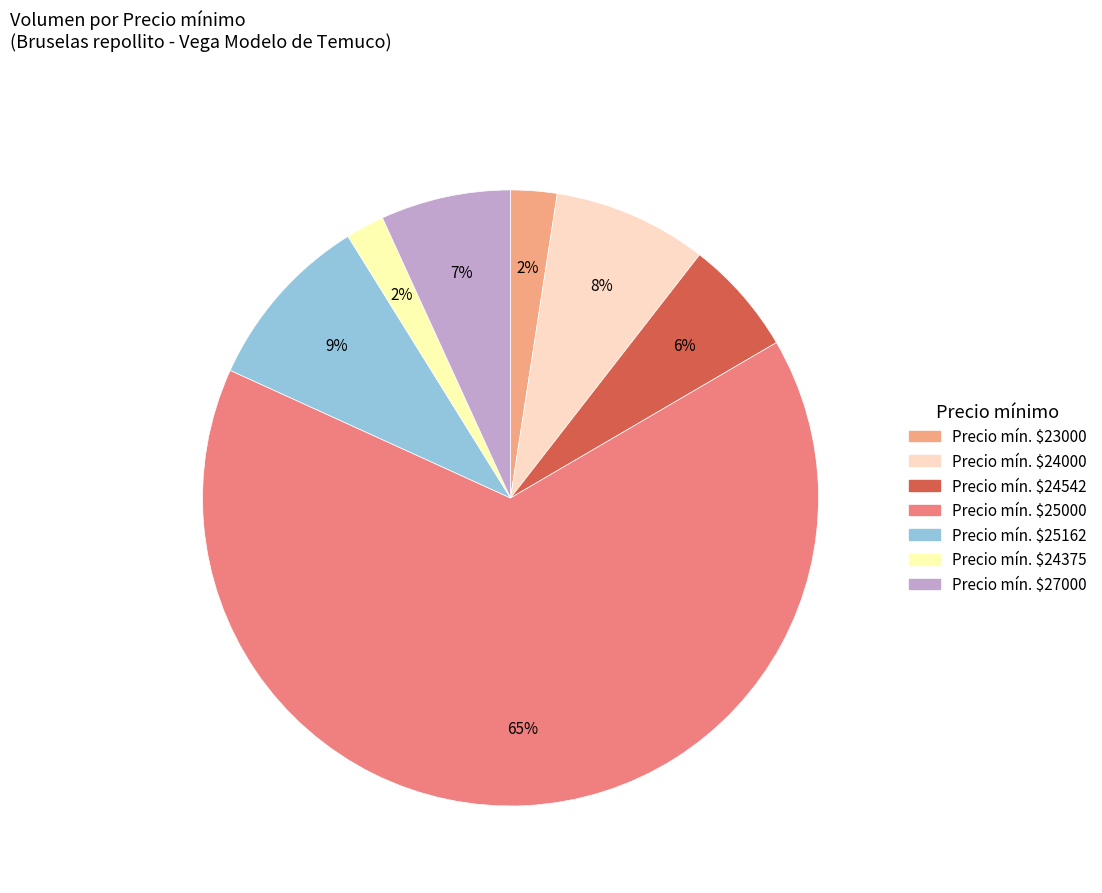

To the nearest percent, what is the average slice percentage?

14%